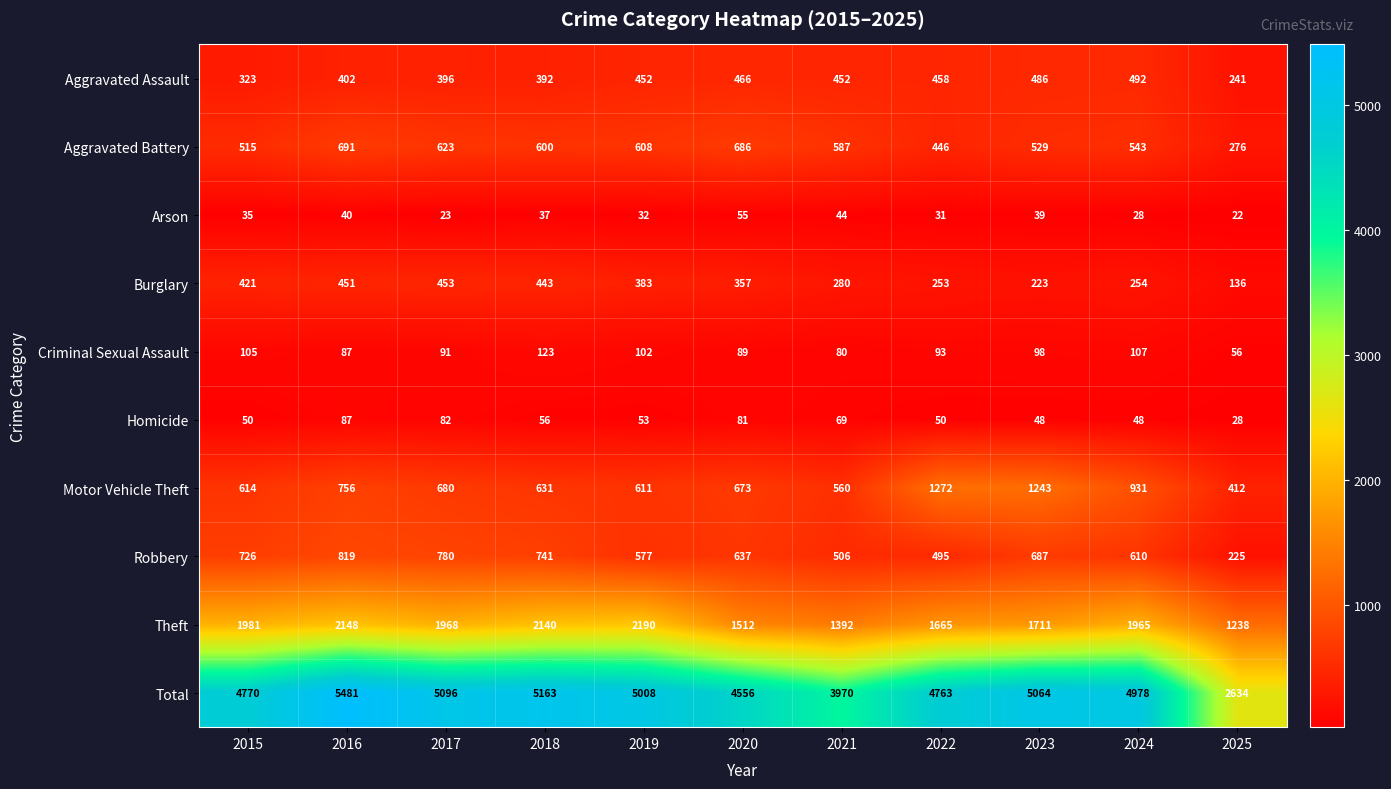

The value of Total at 2025 is 1651. True or false?

False